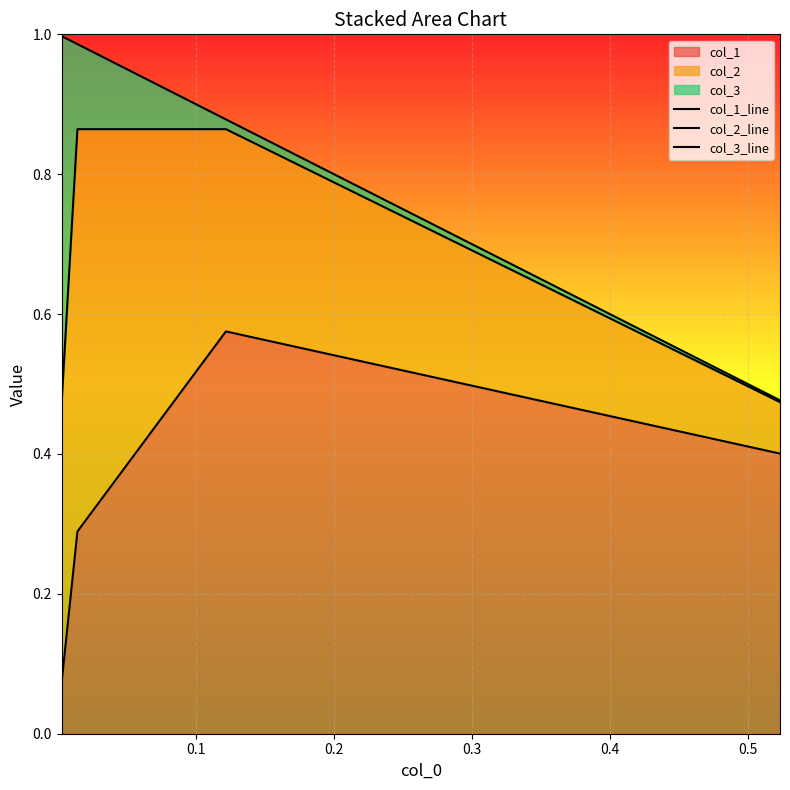

What is the difference between the maximum and minimum values in the col_3_line series?

0.5